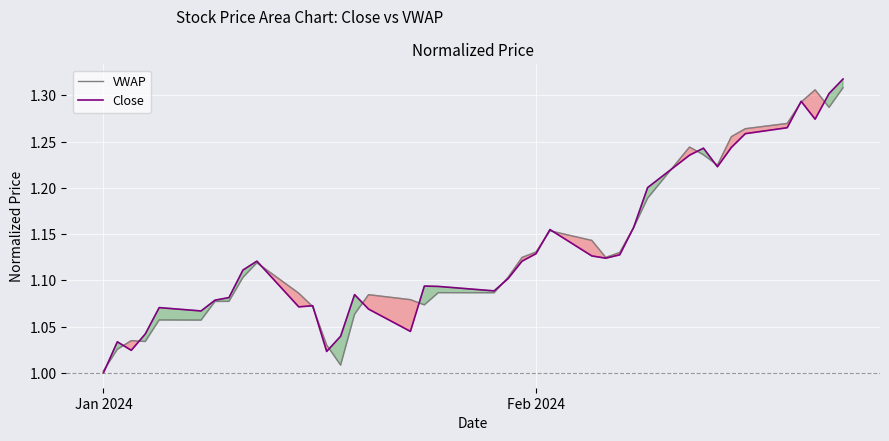

What is the average value of the VWAP series?

1.1